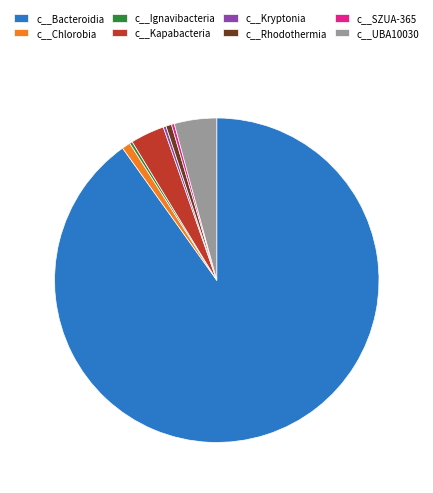

How many segments does this pie chart have?

8